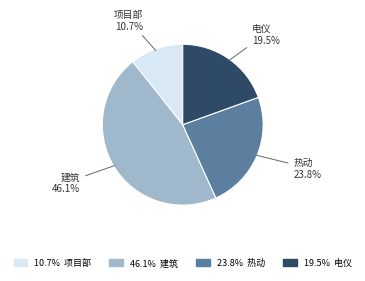

Is there a majority slice in this chart?

No